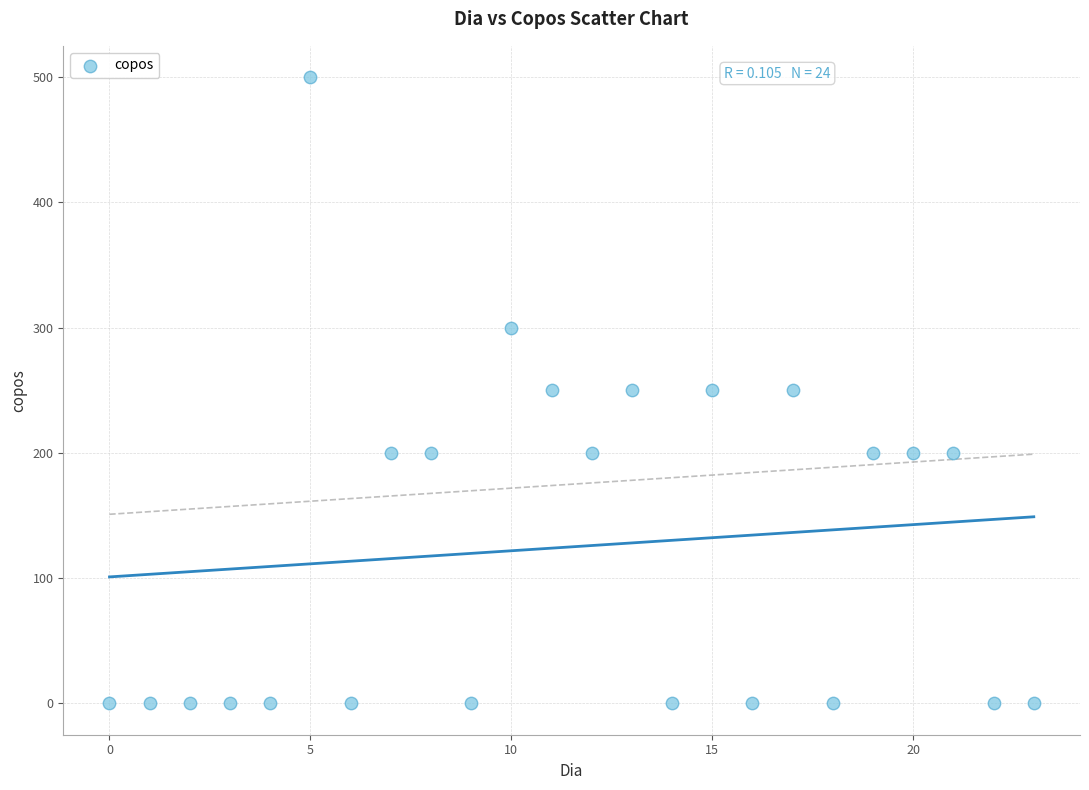

What is the range of Y values (max minus min)?

500